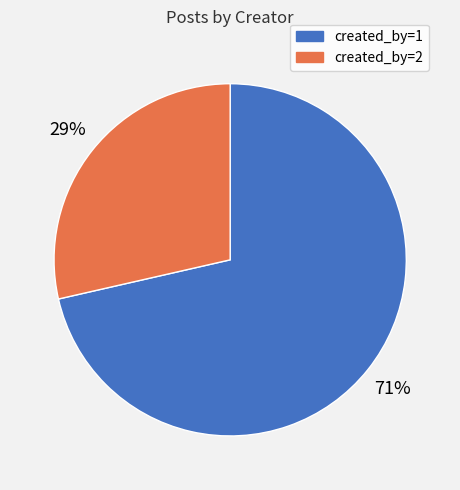

What is the largest slice in the pie chart?

created_by=1